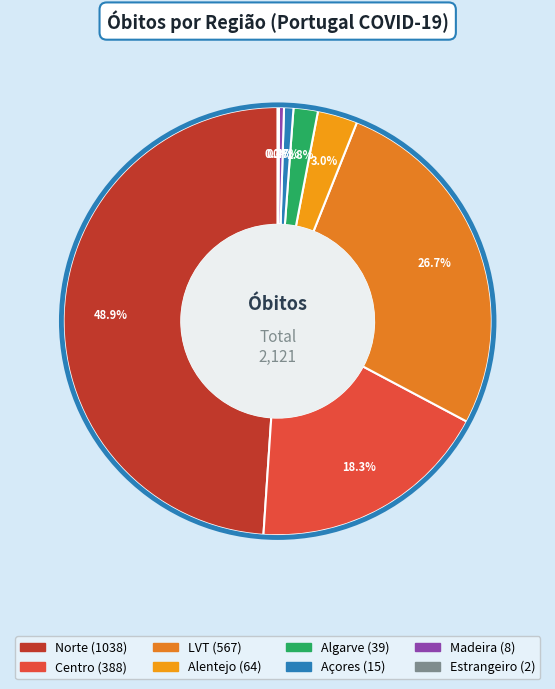

To the nearest percent, what is the difference between the largest and smallest slice percentages?

49%